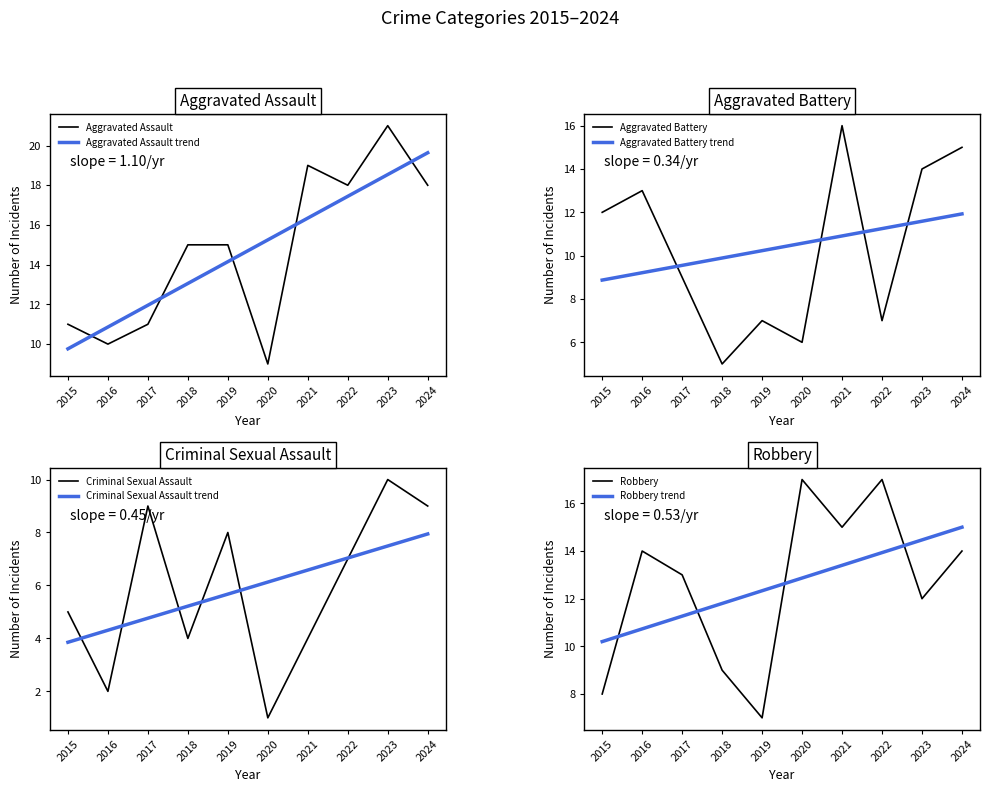

What is the value of the Robbery point at the 9th from the left?

12